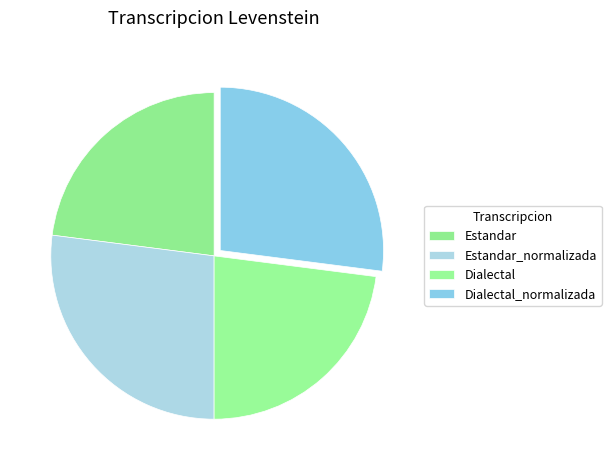

Between Dialectal and Estandar_normalizada, which is larger?

Estandar_normalizada